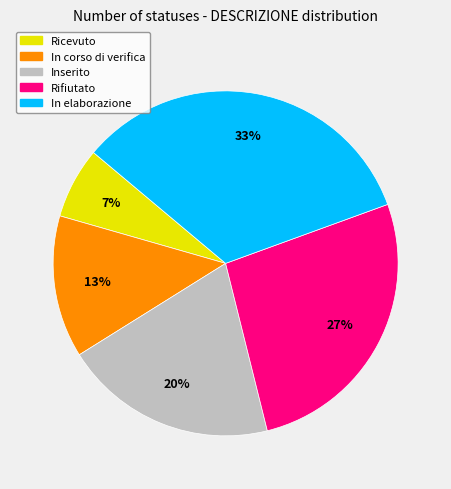

Count the number of slices in the pie.

5